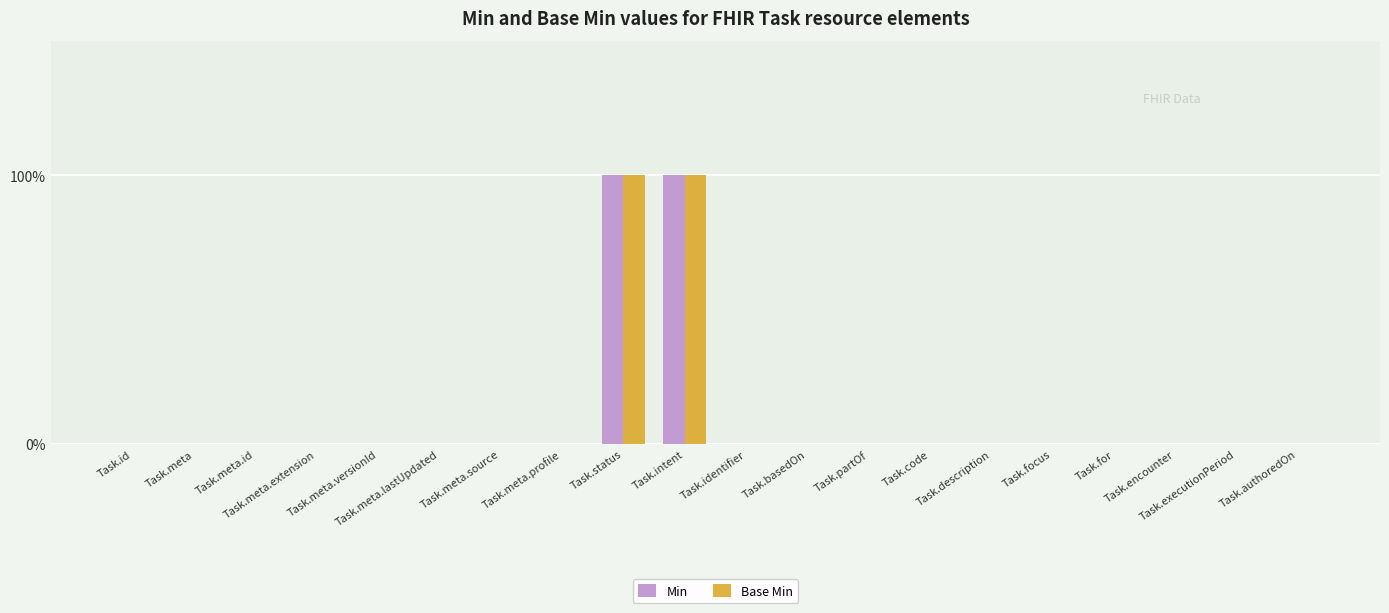

At which category is the sum across all series the highest?

Task.status